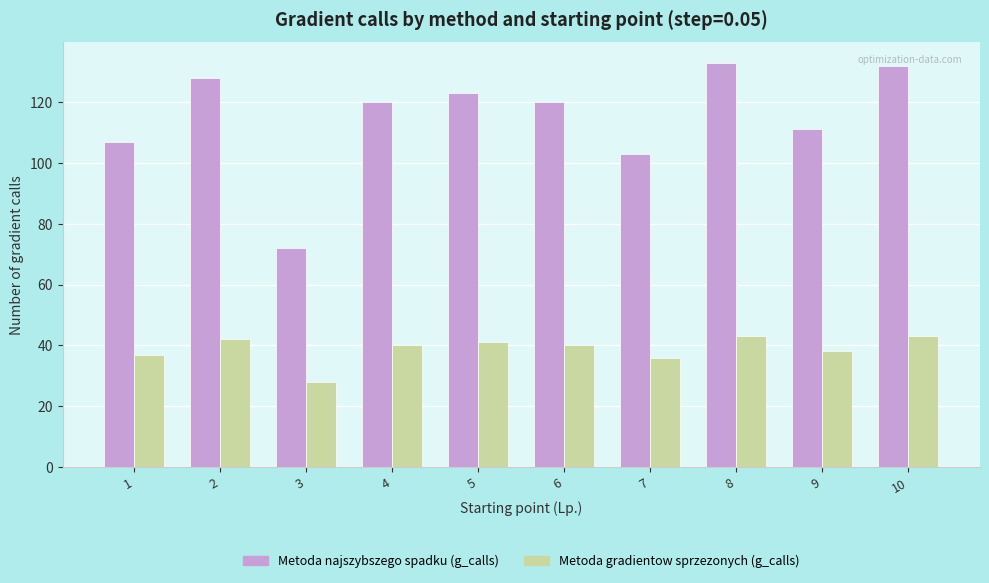

What is the difference between the Metoda najszybszego spadku (g_calls) values at 8 and 4?

13